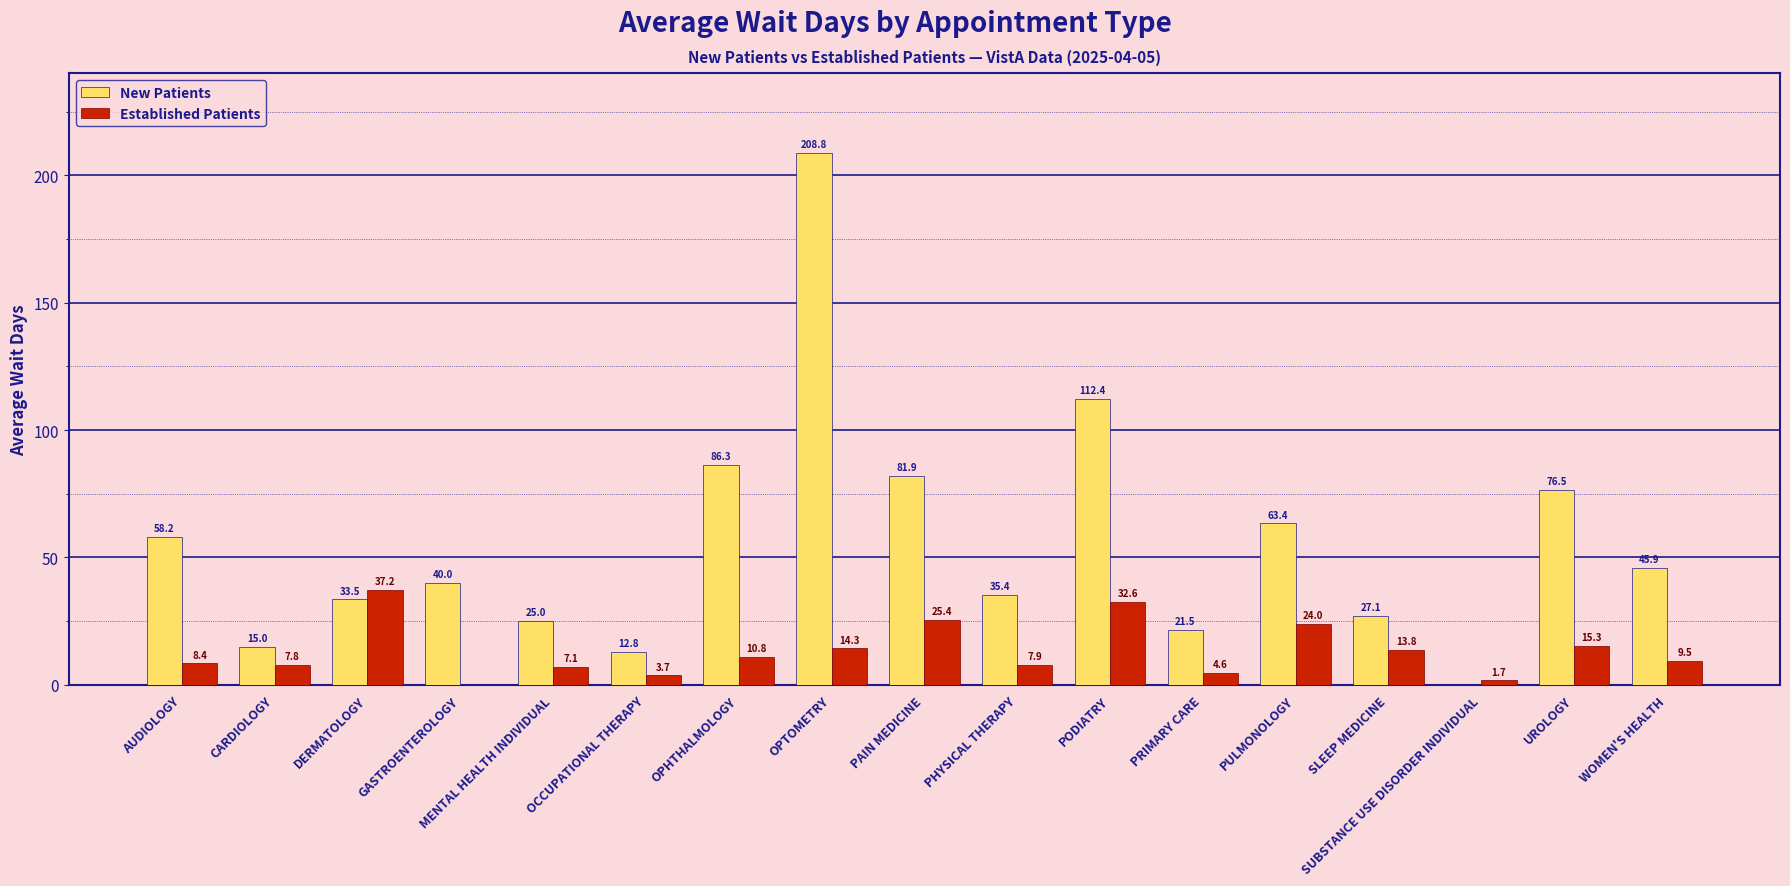

Which category has the highest value across all series?

OPTOMETRY